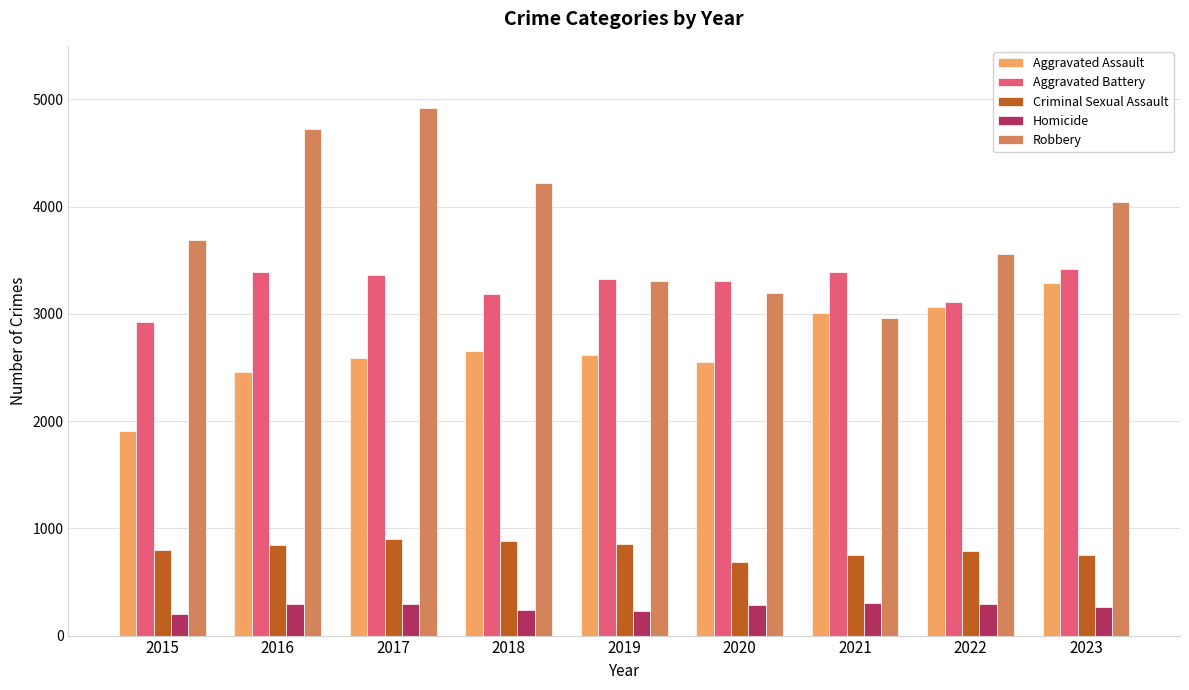

Is it true that Aggravated Battery equals 5222 at 2020?

False